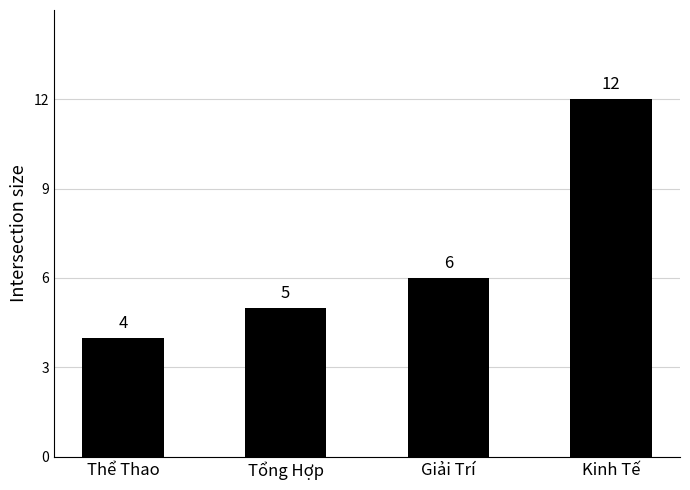

Is it true that the value at Tổng Hợp is 1?

False